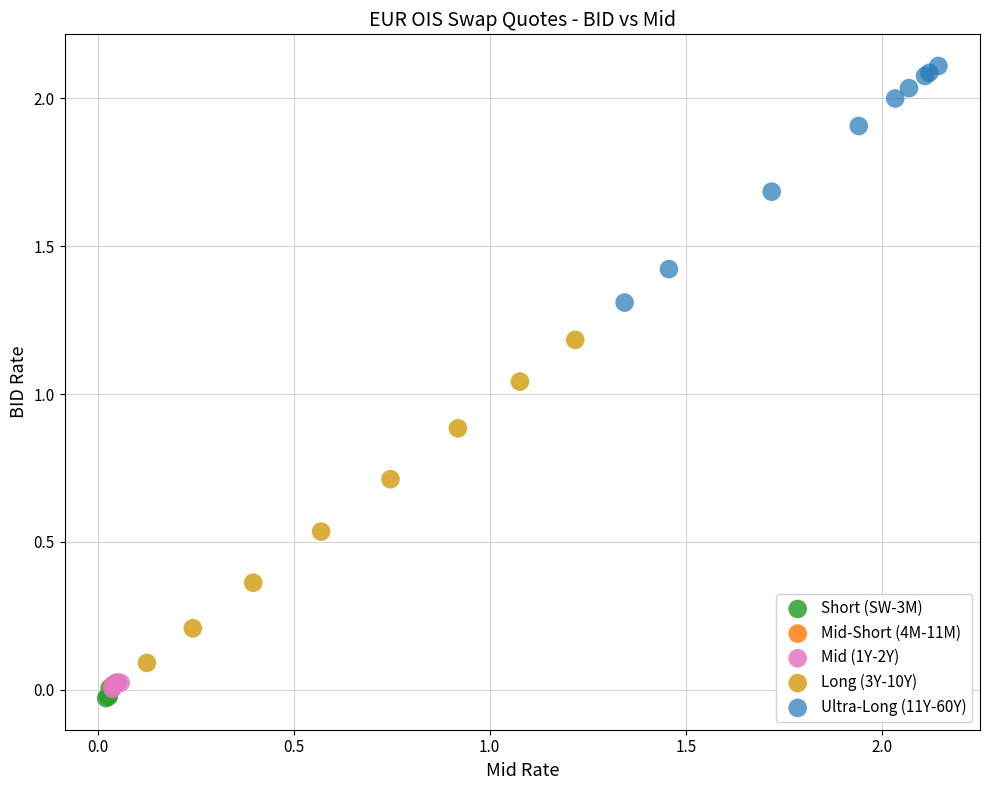

Which series reaches the maximum Y coordinate?

Ultra-Long (11Y-60Y)